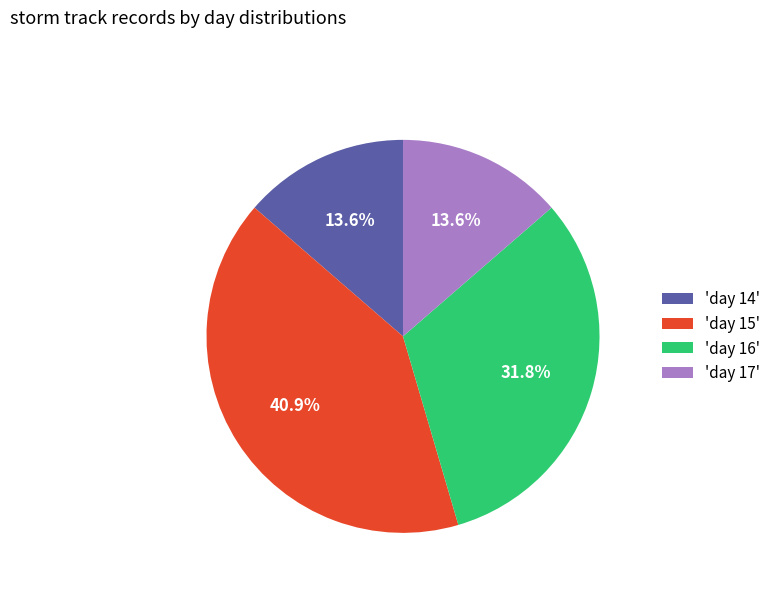

Approximately how many times larger is the value at 'day 14' compared to 'day 16'?

0.4